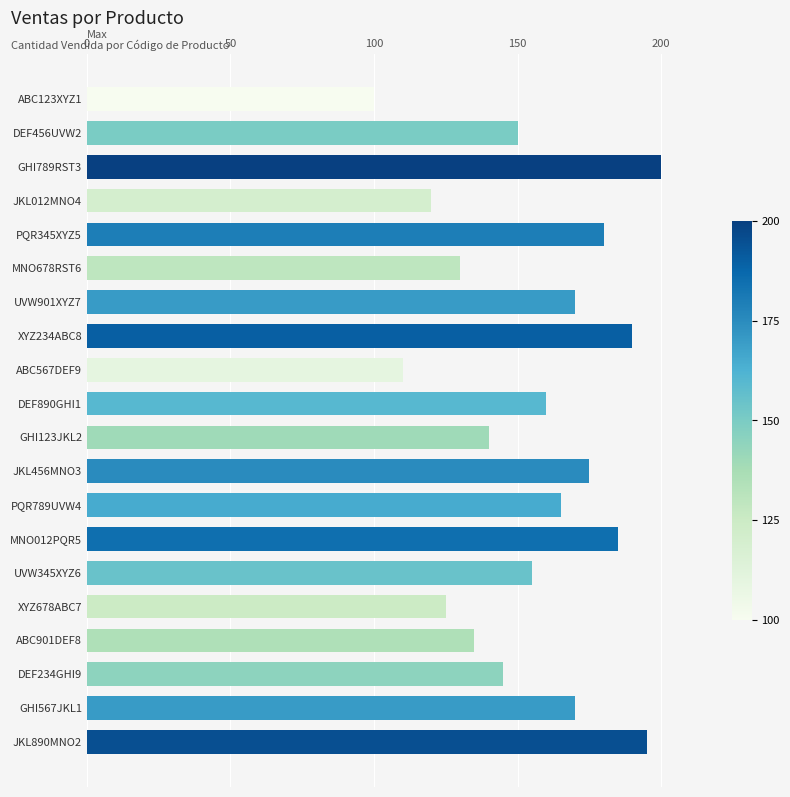

Reading top to bottom, extract all data points from this chart.

100	150	200	120	180	130	170	190	110	160	140	175	165	185	155	125	135	145	170	195